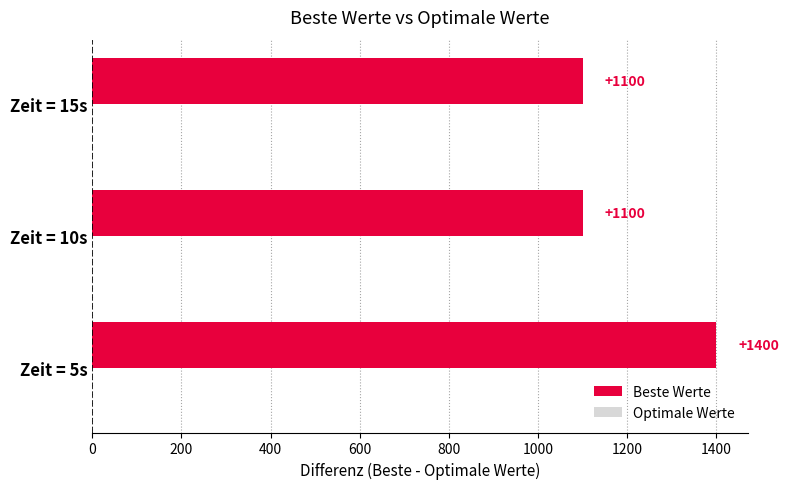

Does the chart contain stacked bars?

No